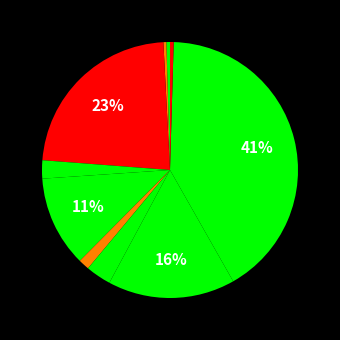

How many slices are in this pie chart?

10